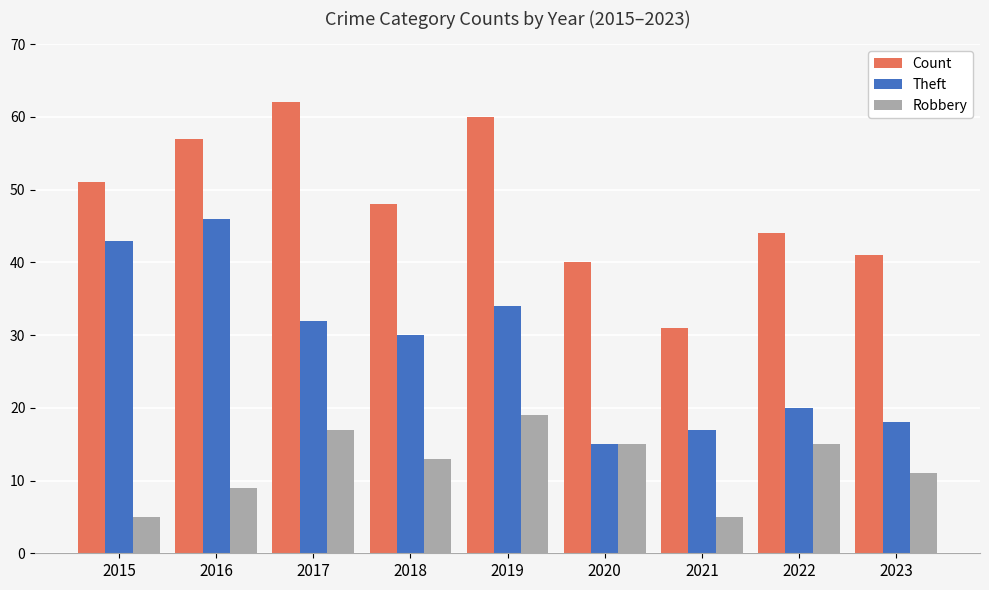

What value does the Theft series have at 2020, to the nearest 10?

20